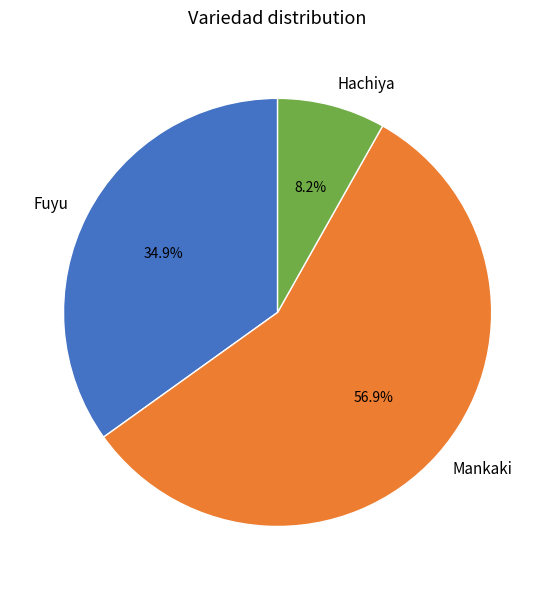

Combined, what portion of the pie is Mankaki and Fuyu?

91.8%